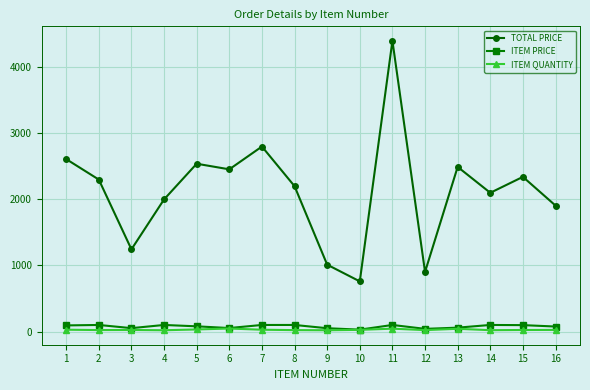

What is the difference between the maximum and minimum values in the ITEM PRICE series?

70.8